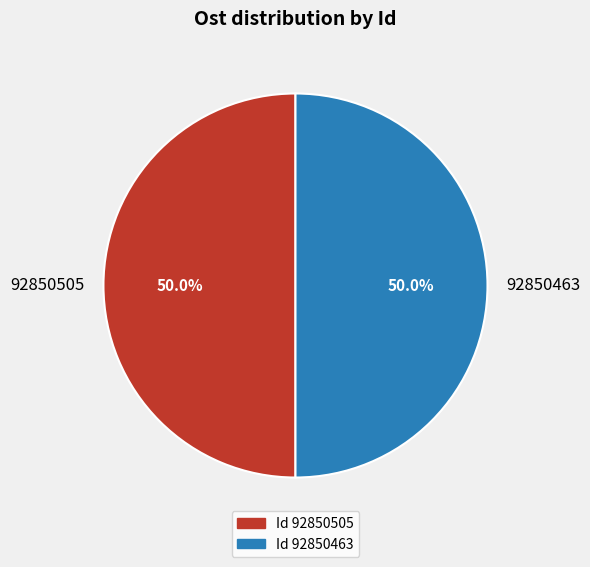

Approximately how many times larger is the value at 92850505 compared to 92850463?

1.0